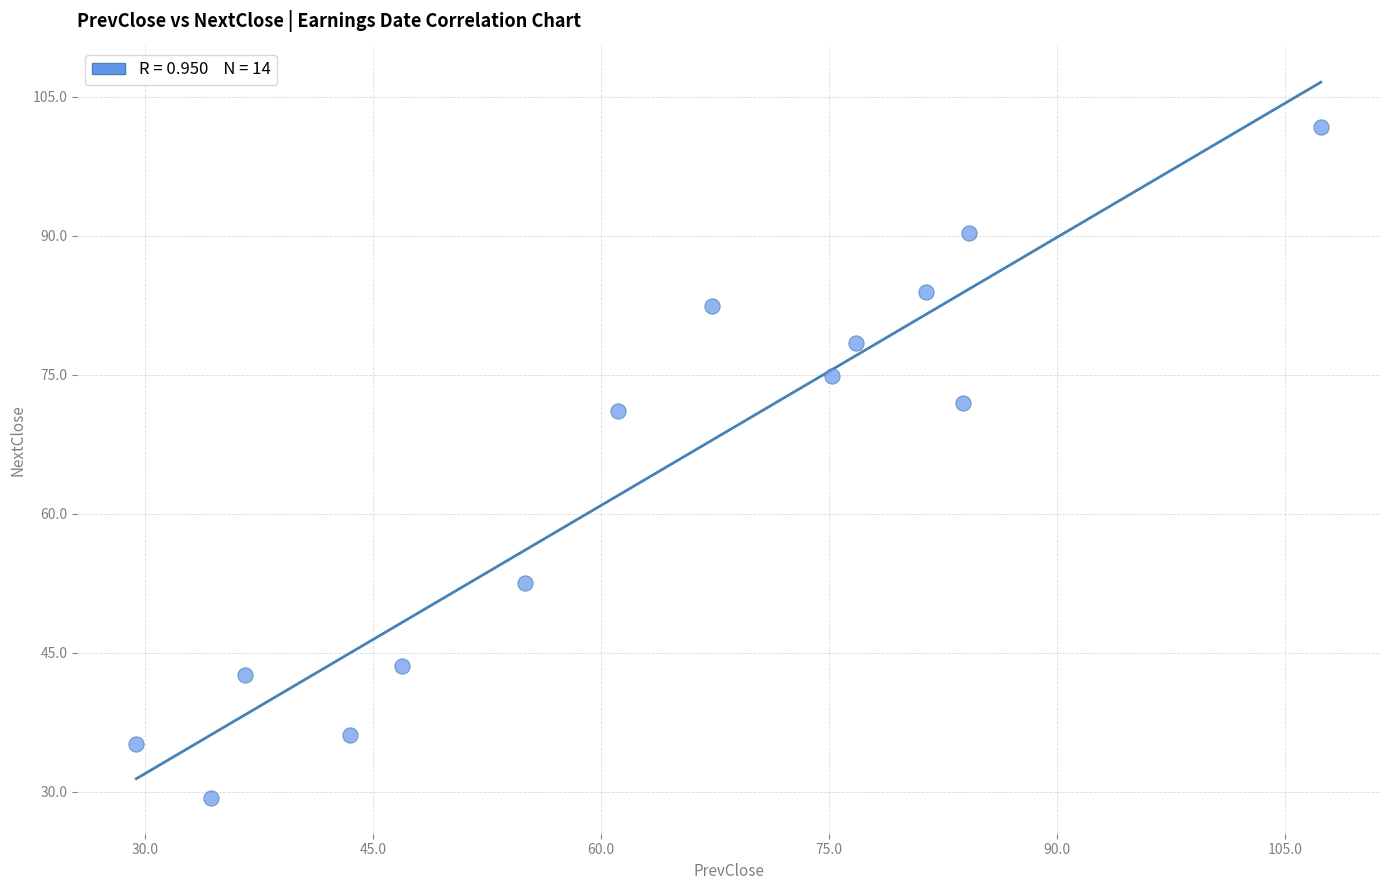

What is the range of X values (max minus min)?

78.0